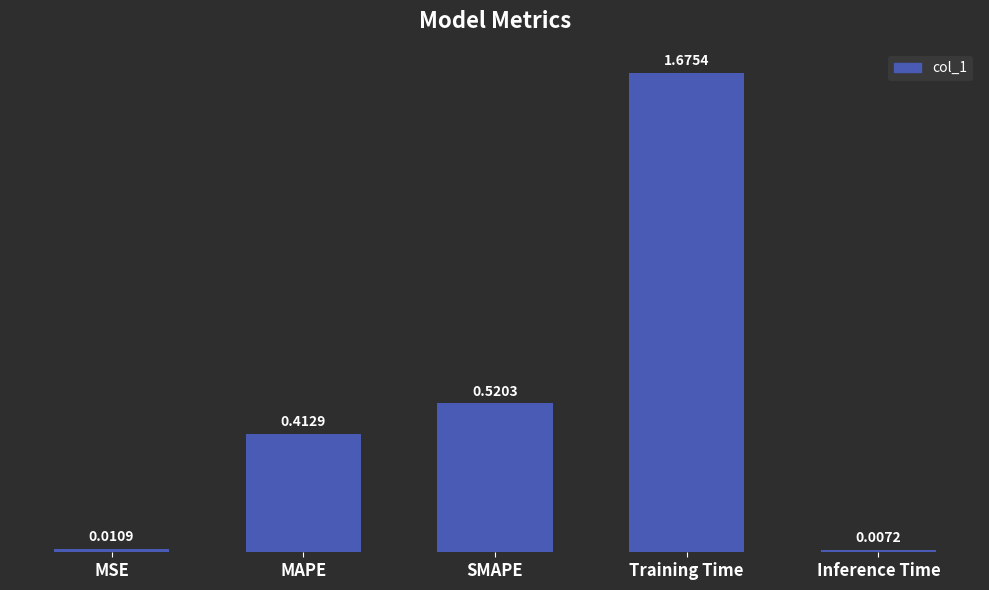

Are the bars horizontal?

No